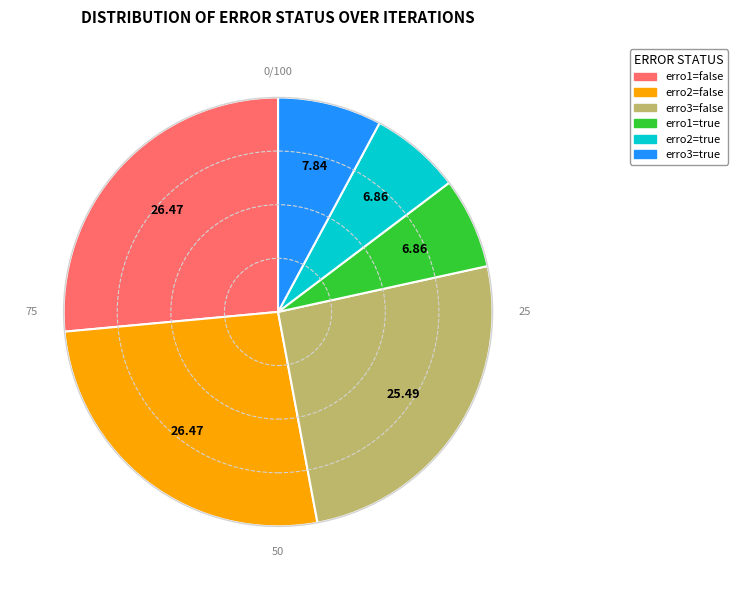

Does any single category account for the majority?

No